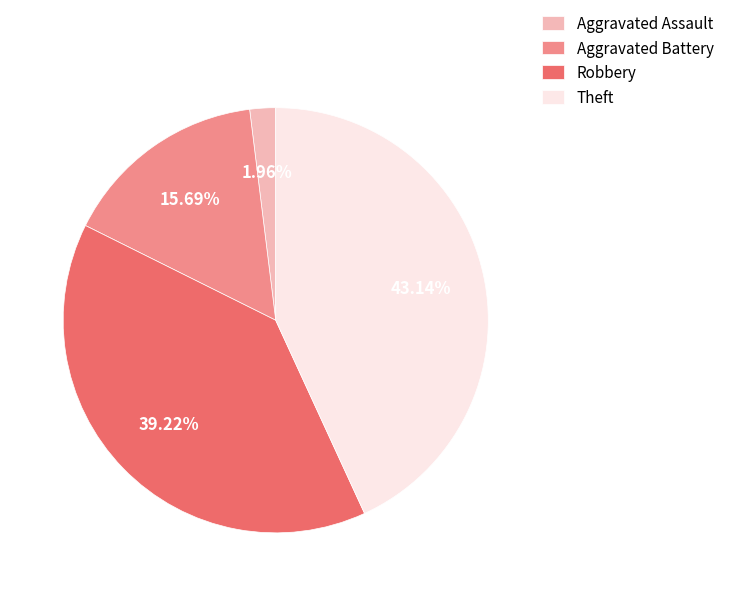

Which has a higher value, Aggravated Assault or Aggravated Battery?

Aggravated Battery